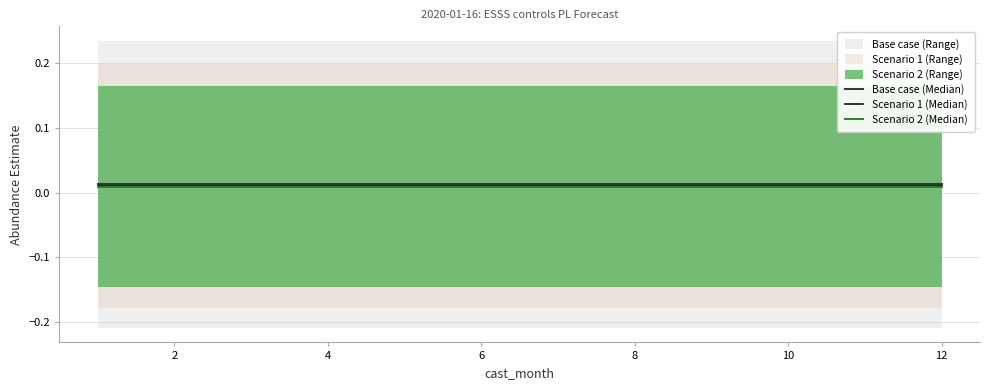

True or false: Scenario 2 (Median) and Base case (Median) cross at least once.

False